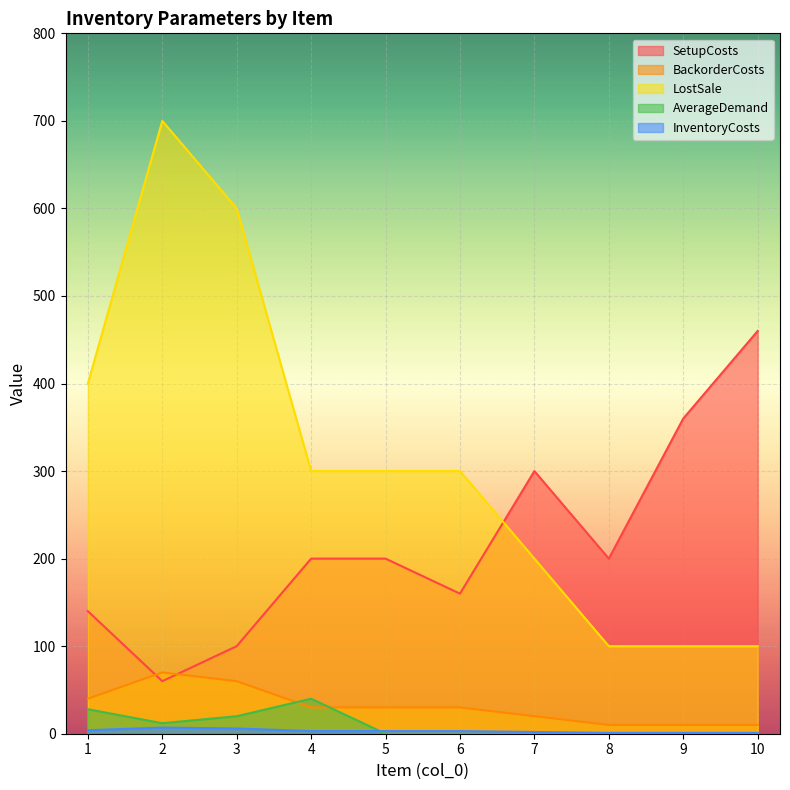

Where does the SetupCosts series first go above 200?

7